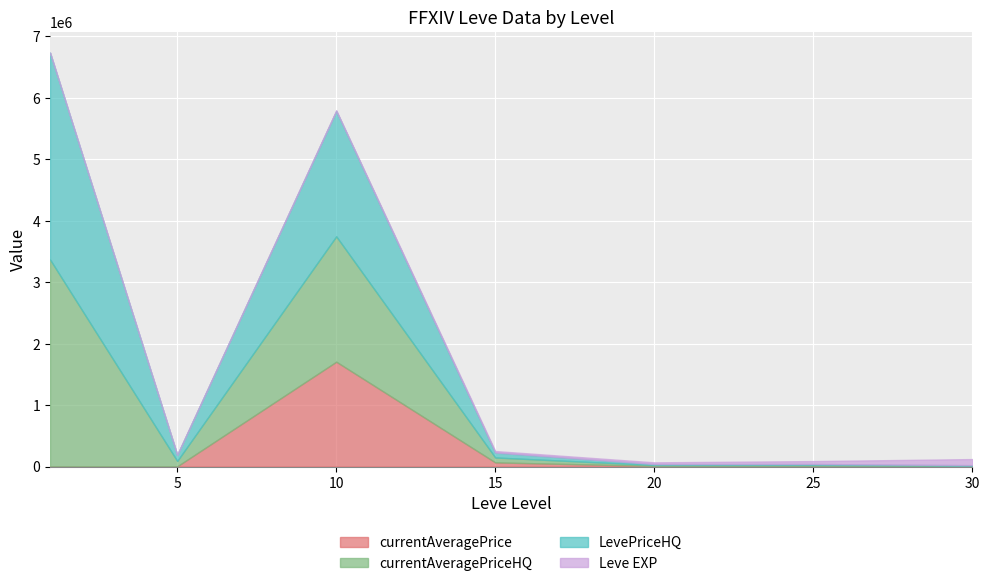

What is the maximum value for currentAveragePrice?

1705001.9